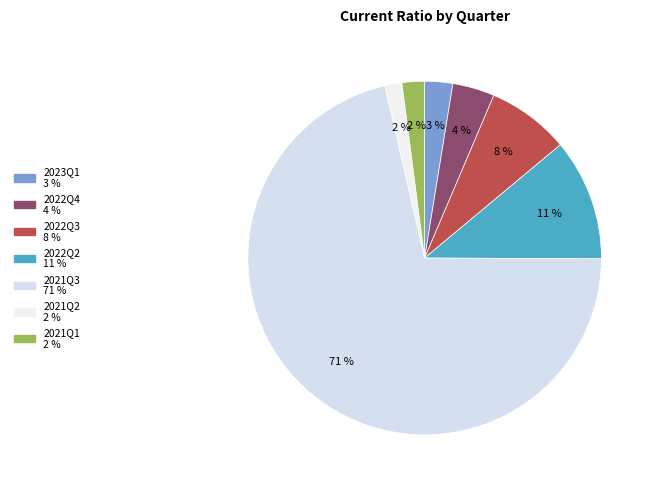

Rank the categories by value from lowest to highest.

2021Q2, 2021Q1, 2023Q1, 2022Q4, 2022Q3, 2022Q2, 2021Q3